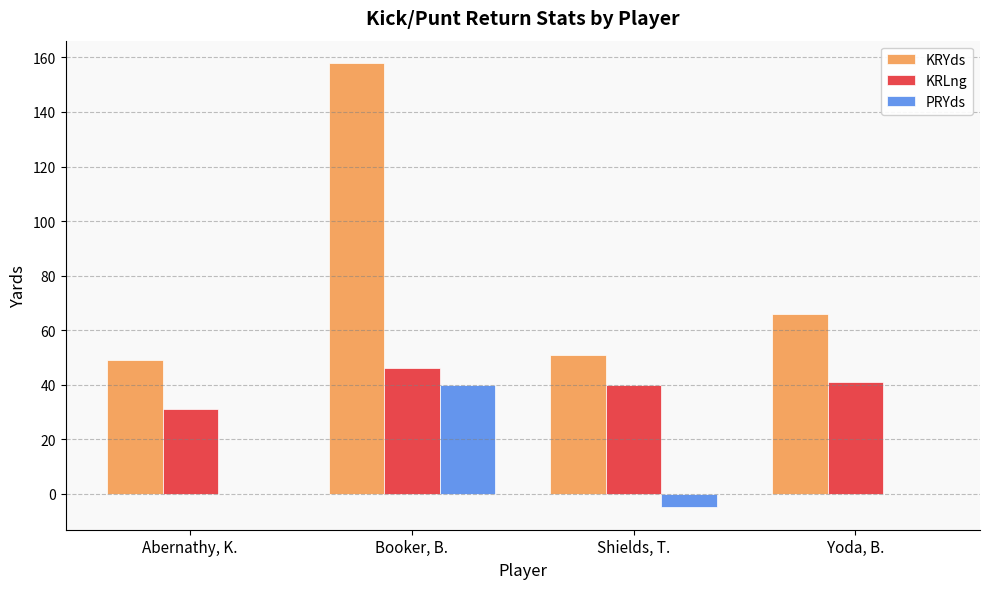

Which category has the highest value across all series?

Booker, B.